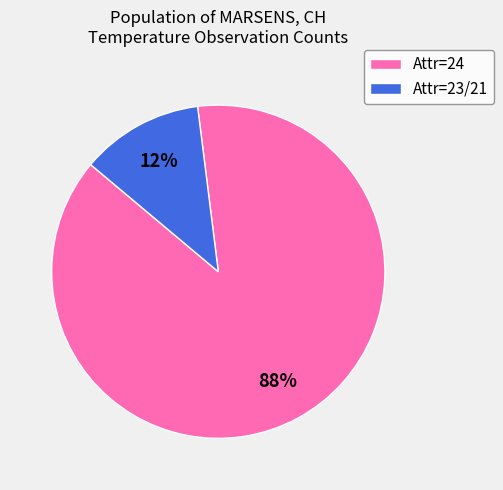

To the nearest percent, what is the difference between the largest and smallest slice percentages?

76%